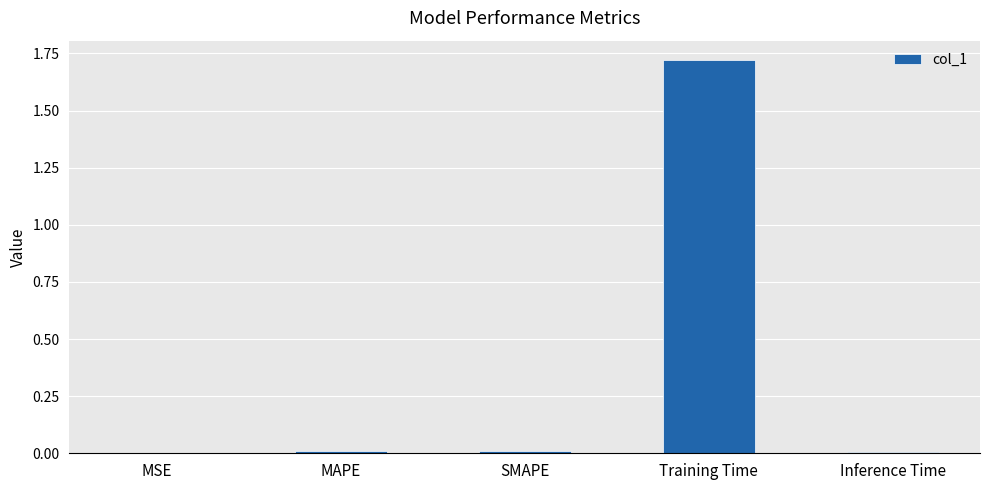

At which category does the chart reach its peak across all series?

Training Time